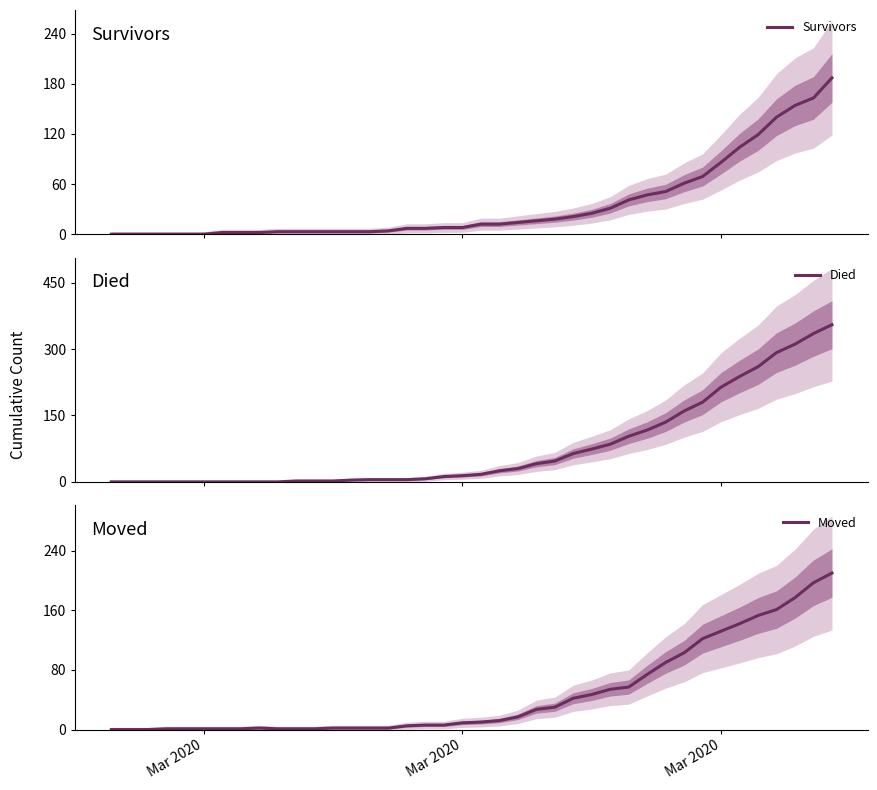

Reading right to left, list all the values displayed in this chart.

Survivors: 187	163	154	140	119	104	86	69	61	51	47	41	31	25	21	18	16	14	12	12	8	8	7	7	4	3	3	3	3	3	3	2	2	2	0	0	0	0	0	0
Died: 355	335	311	292	260	238	214	180	160	135	117	103	85	74	64	47	41	30	25	17	14	12	7	5	5	5	4	2	2	2	0	0	0	0	0	0	0	0	0	0
Moved: 210	197	177	161	153	142	132	122	103	90	74	57	54	47	42	30	27	17	12	10	9	6	6	5	2	2	2	2	1	1	1	2	1	1	1	1	1	0	0	0